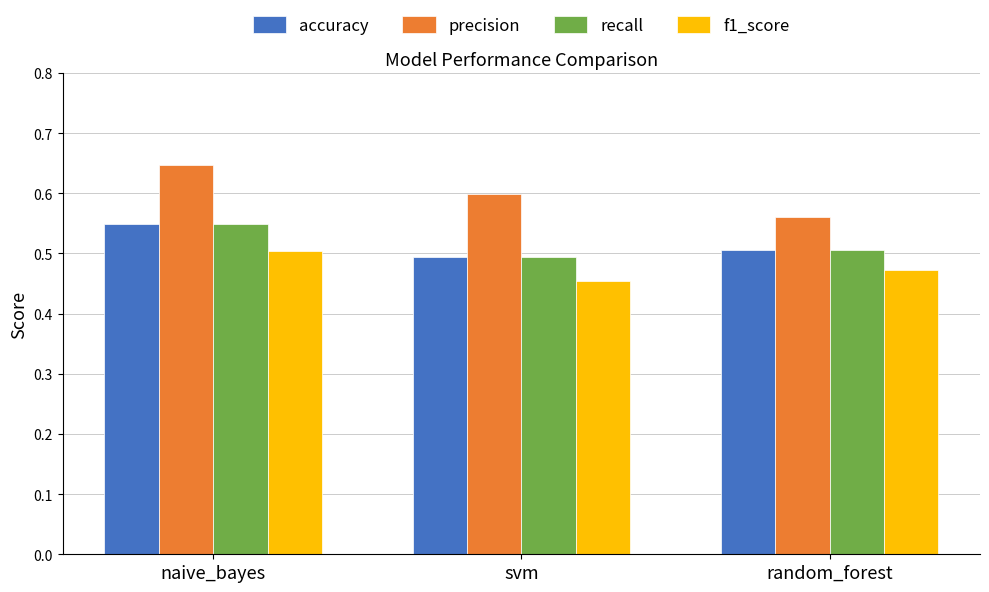

Which label corresponds to the smallest value in the chart?

svm